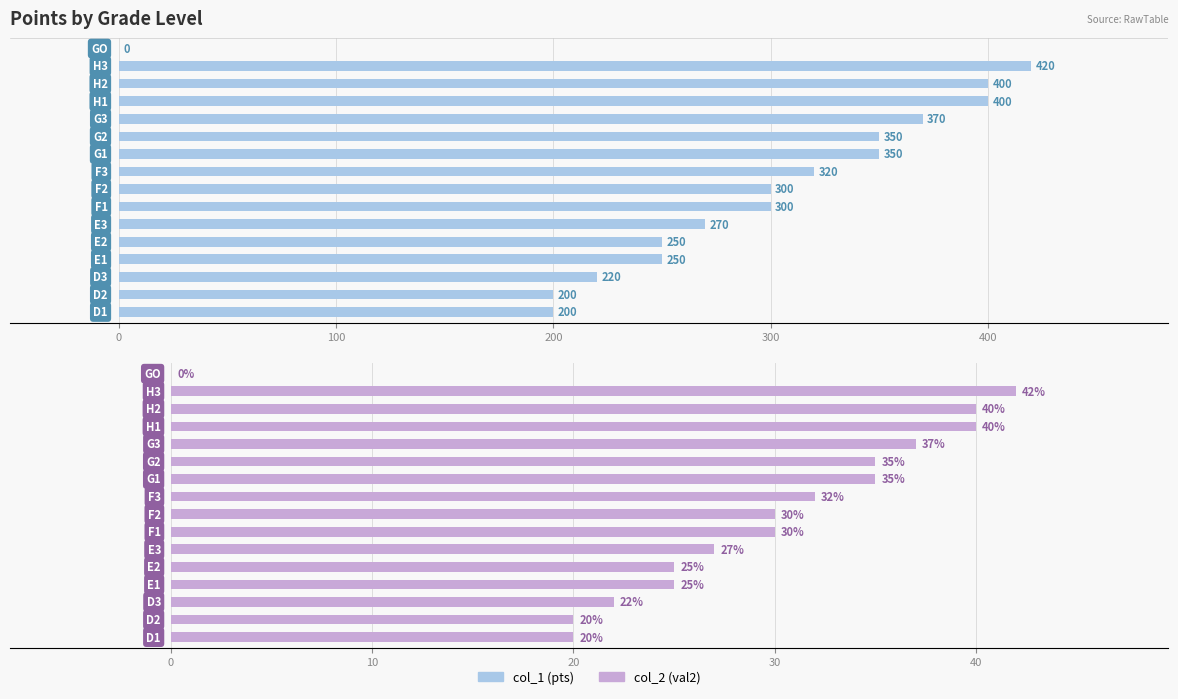

What is the sum of all col_1 (pts) values?

4600